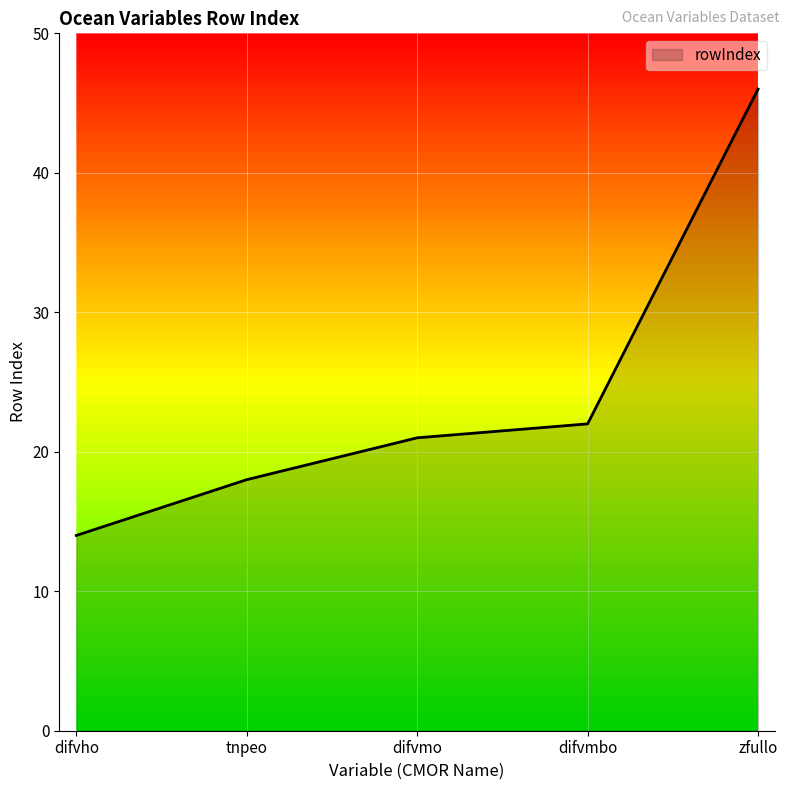

What is the difference between the maximum and second lowest values?

28